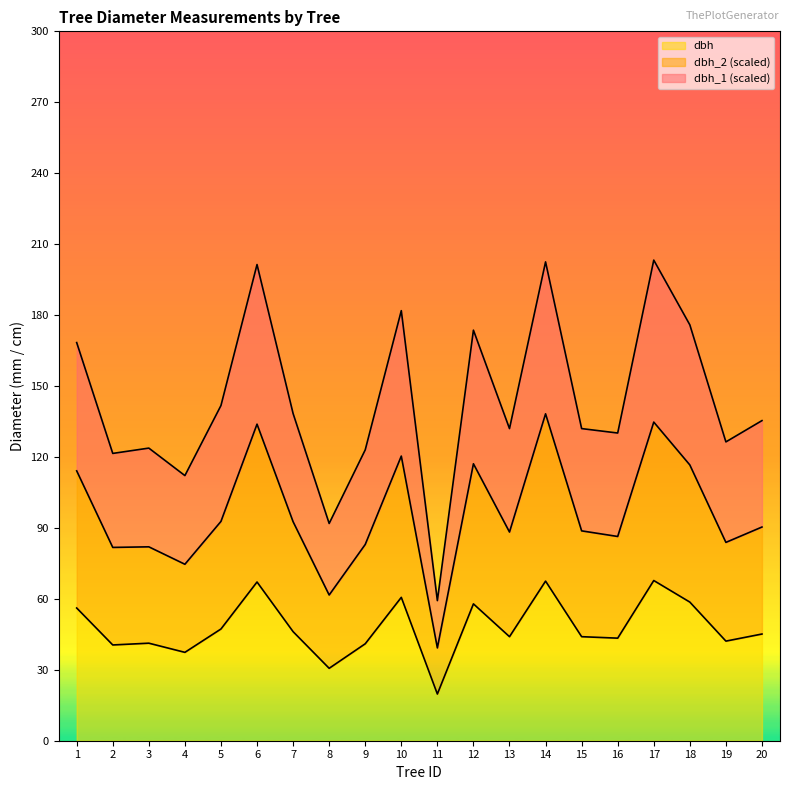

Reading left to right, what are all the values shown in this chart?

dbh_1: 168.4	121.5	123.8	112.1	141.8	201.4	138.4	91.9	123.0	181.9	59.2	173.6	132.0	202.5	132.0	130.1	203.2	175.9	126.4	135.4
dbh_2: 114.1	81.8	82.0	74.6	92.8	133.9	92.6	61.6	83.0	120.4	39.2	117.1	88.2	138.2	88.8	86.4	134.8	116.6	83.9	90.4
dbh: 56.1	40.5	41.2	37.4	47.2	67.1	46.1	30.6	41.0	60.6	19.8	57.9	44.0	67.5	44.0	43.4	67.8	58.6	42.1	45.1